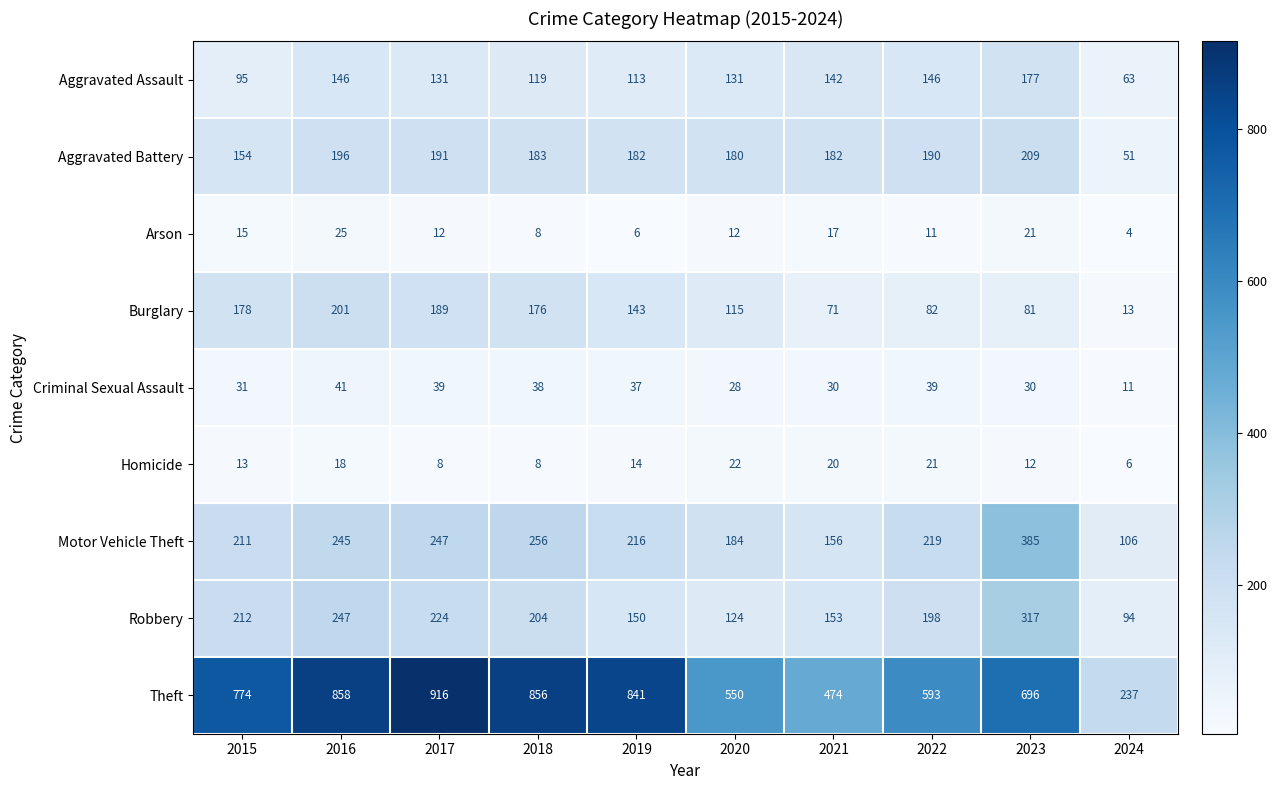

Is it true that Motor Vehicle Theft equals 156 at 2021?

True